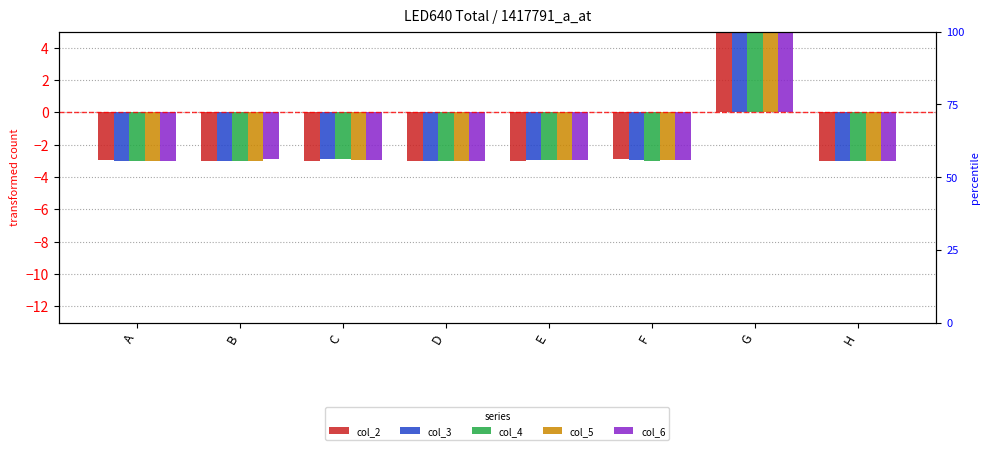

At which label does col_5 first exceed -2?

G